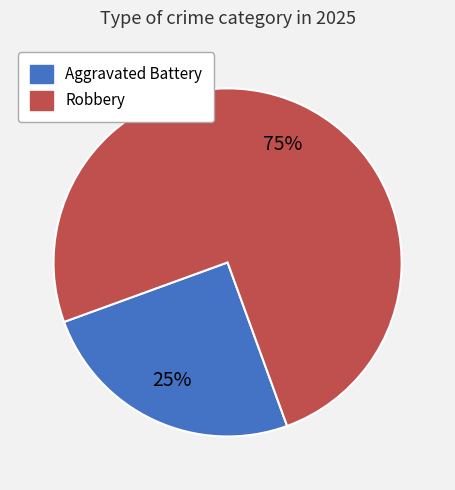

How many slices are in this pie chart?

2